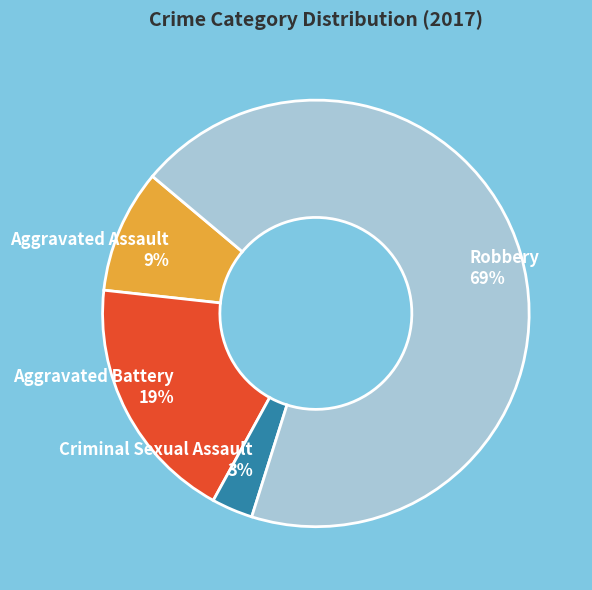

How many segments does this pie chart have?

4